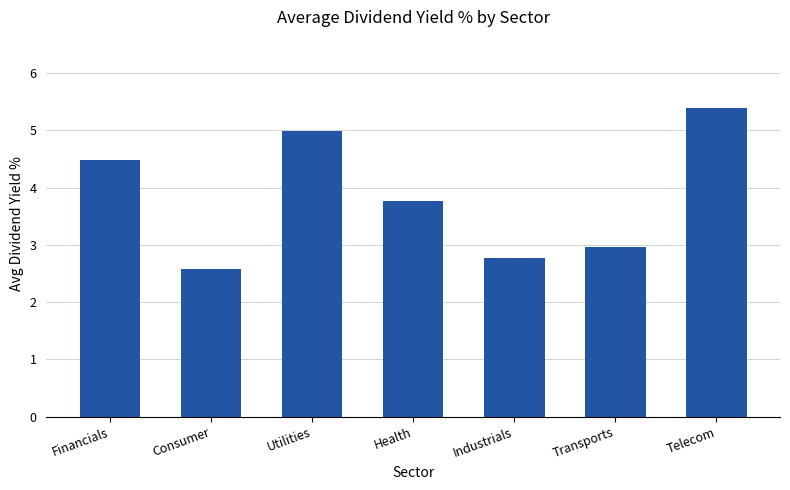

Does the chart contain any negative values?

No